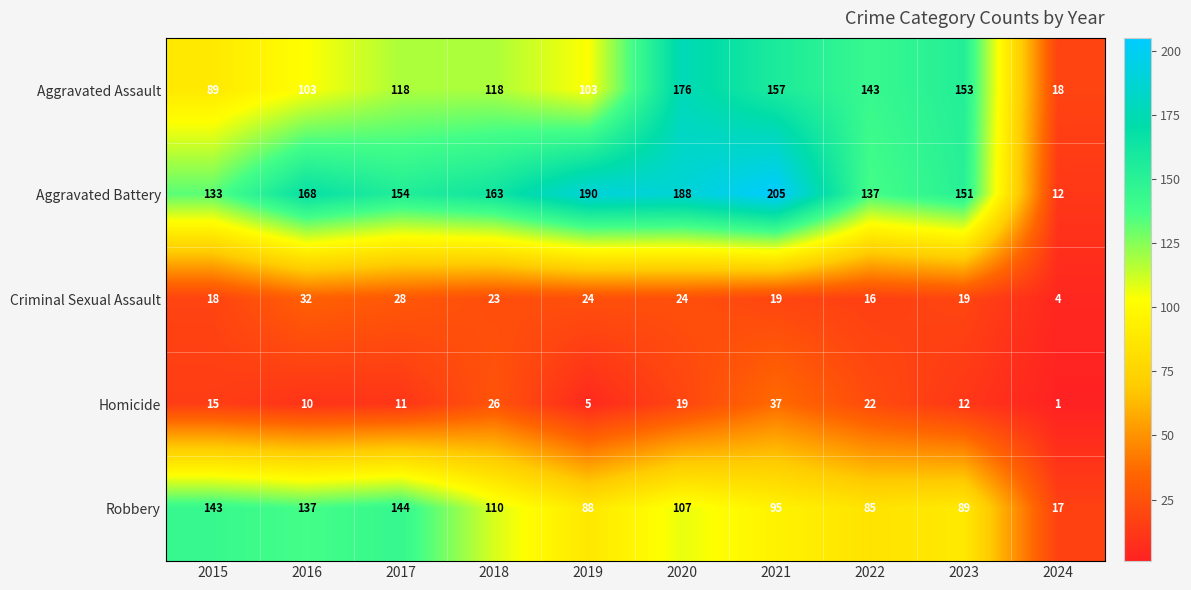

True or false: Aggravated Battery has a value of 227 at 2022.

False